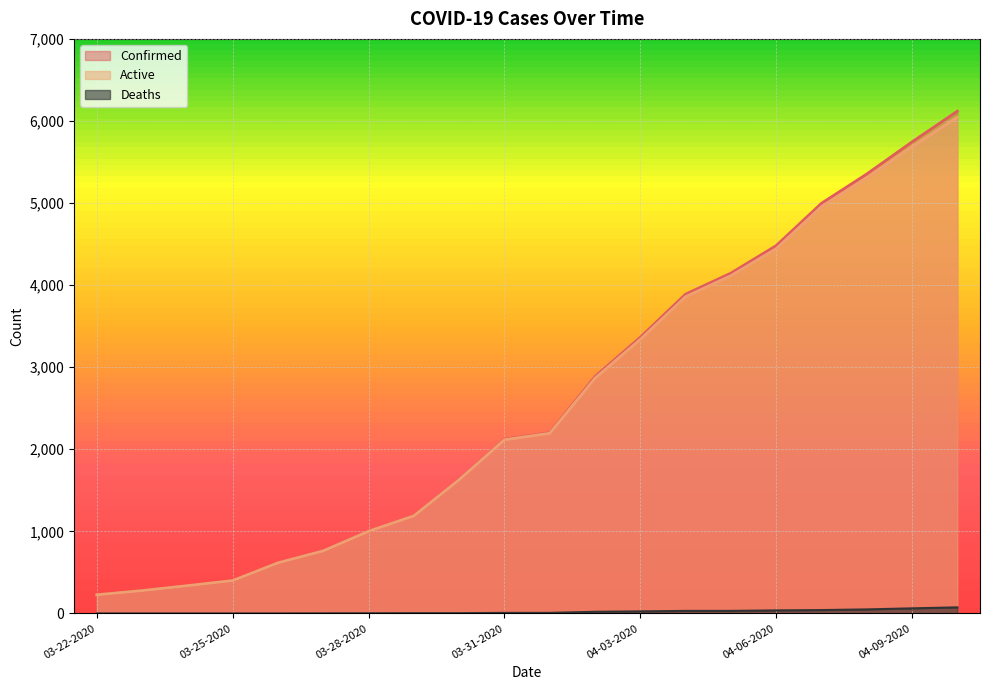

True or false: Confirmed and Active cross at least once.

False